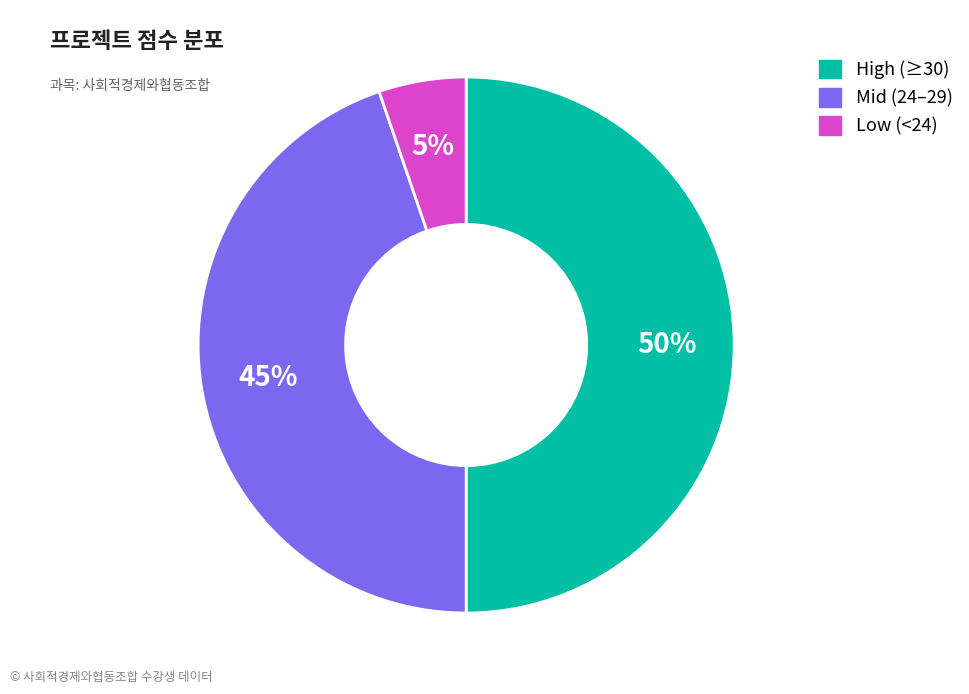

To the nearest percent, what is the difference between the largest and smallest slice percentages?

45%